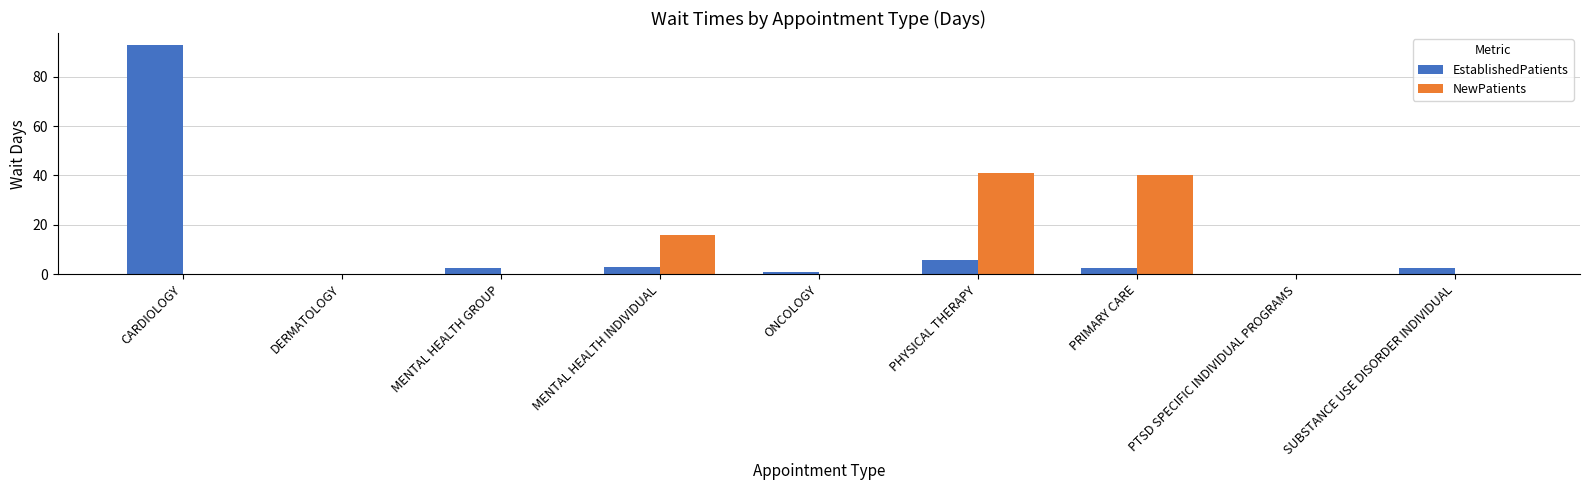

What is the difference between the EstablishedPatients values at MENTAL HEALTH INDIVIDUAL and PRIMARY CARE?

0.2